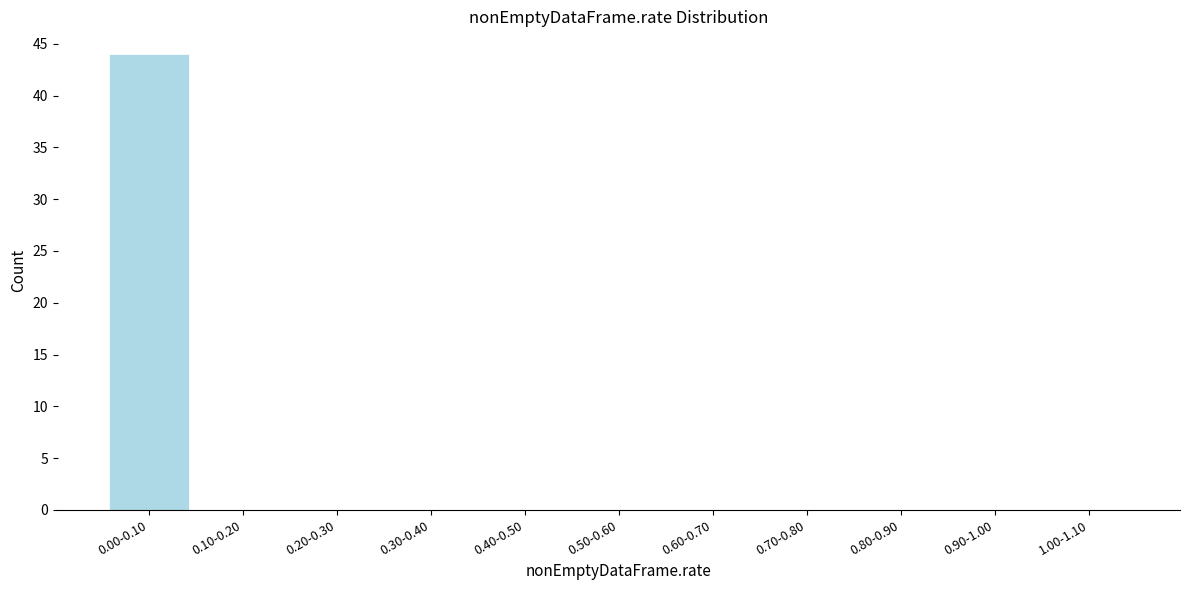

Reading left to right, extract all data points from this chart.

0.00-0.10=44	0.10-0.20=0	0.20-0.30=0	0.30-0.40=0	0.40-0.50=0	0.50-0.60=0	0.60-0.70=0	0.70-0.80=0	0.80-0.90=0	0.90-1.00=0	1.00-1.10=0